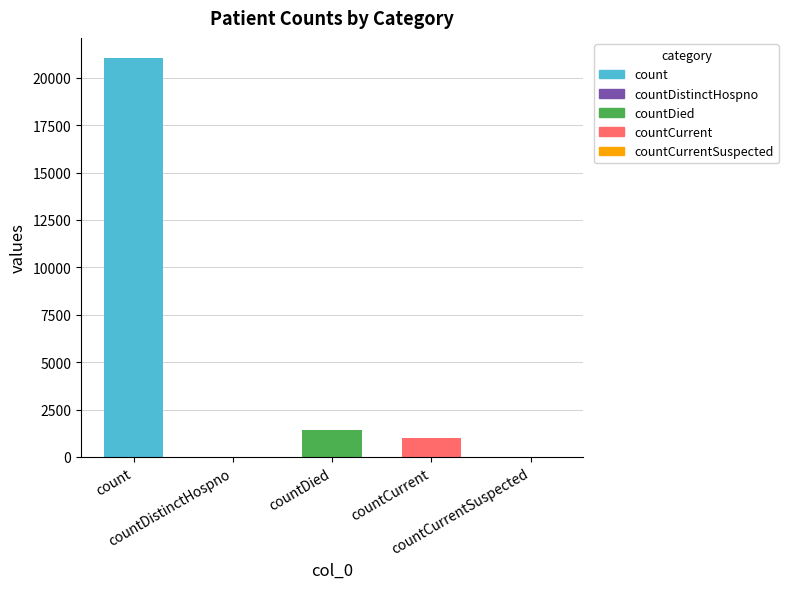

Count the number of values greater than 1006.

2